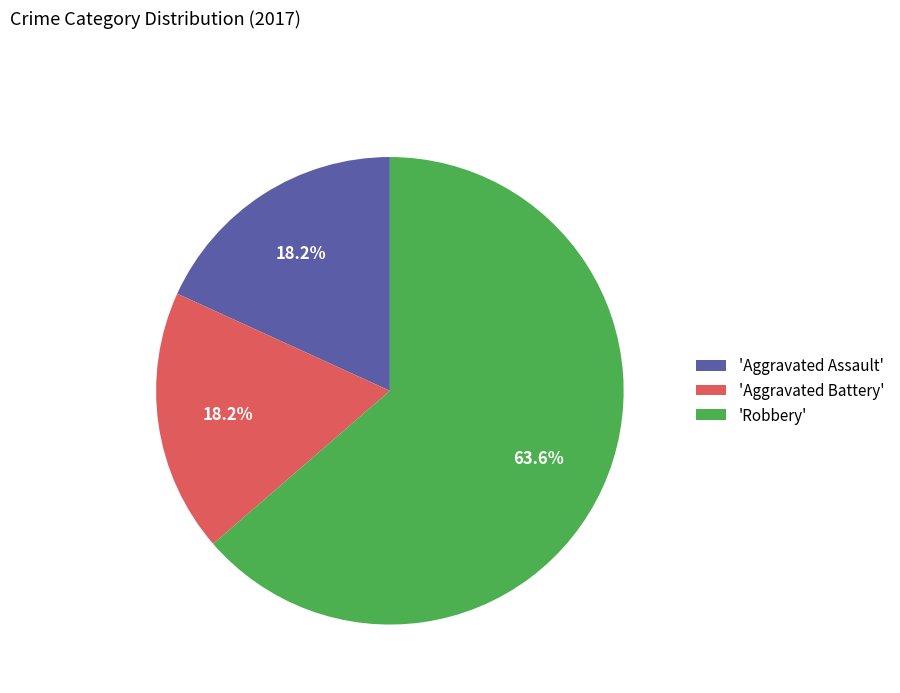

What percentage is NOT represented by 'Aggravated Assault'?

81.8%